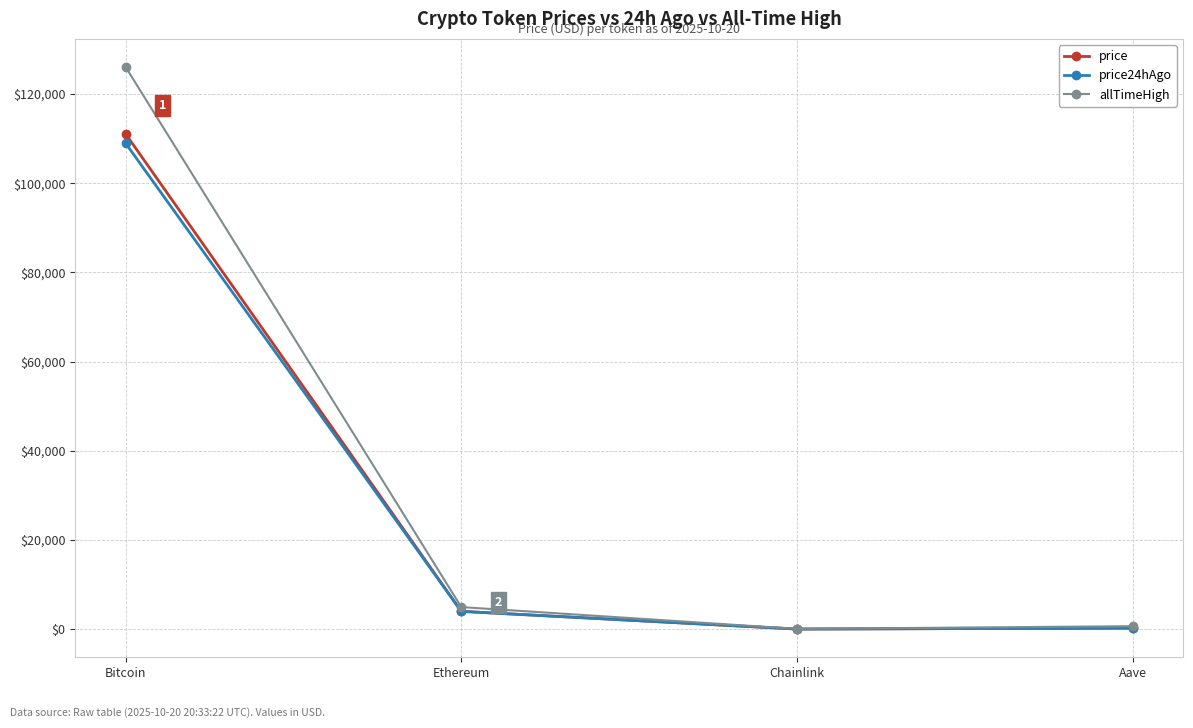

What is the label of the 4th point from the right?

Bitcoin